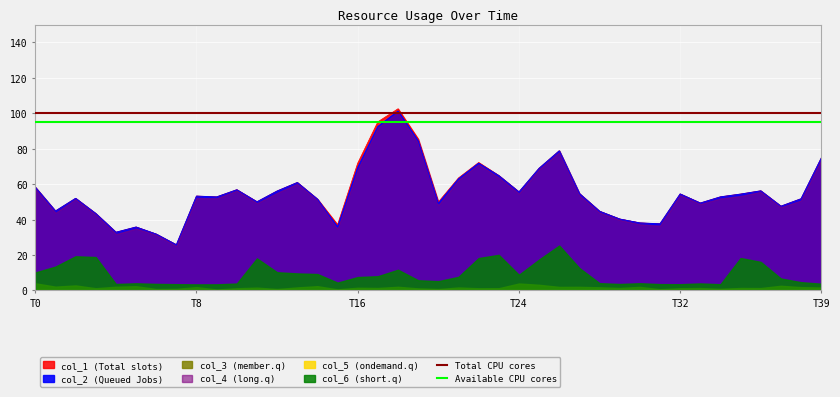

True or false: Total CPU cores has a value of 0.0 at T0.

False